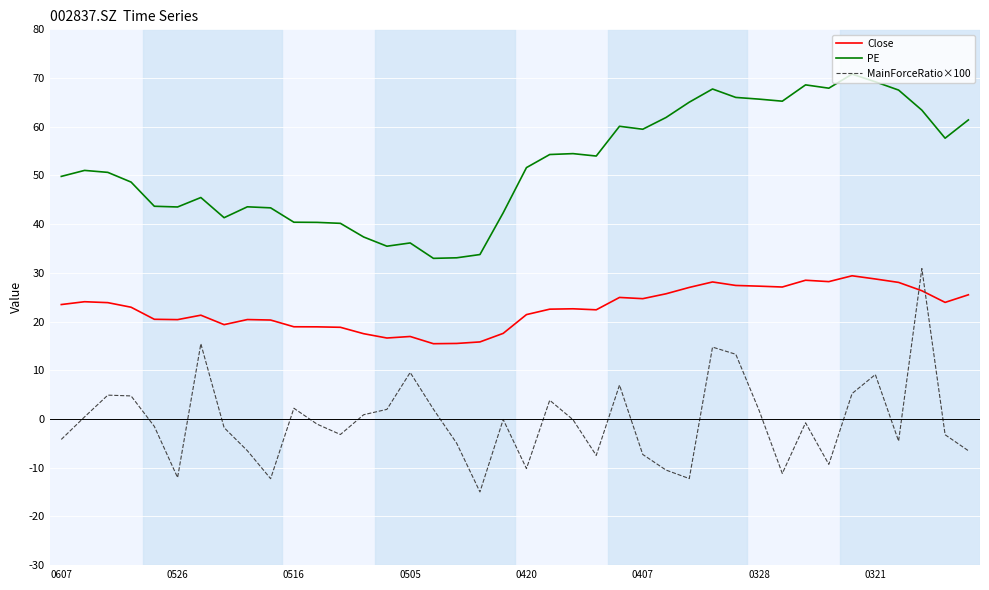

True or false: PE and MainForceRatio×100 intersect in this chart.

False